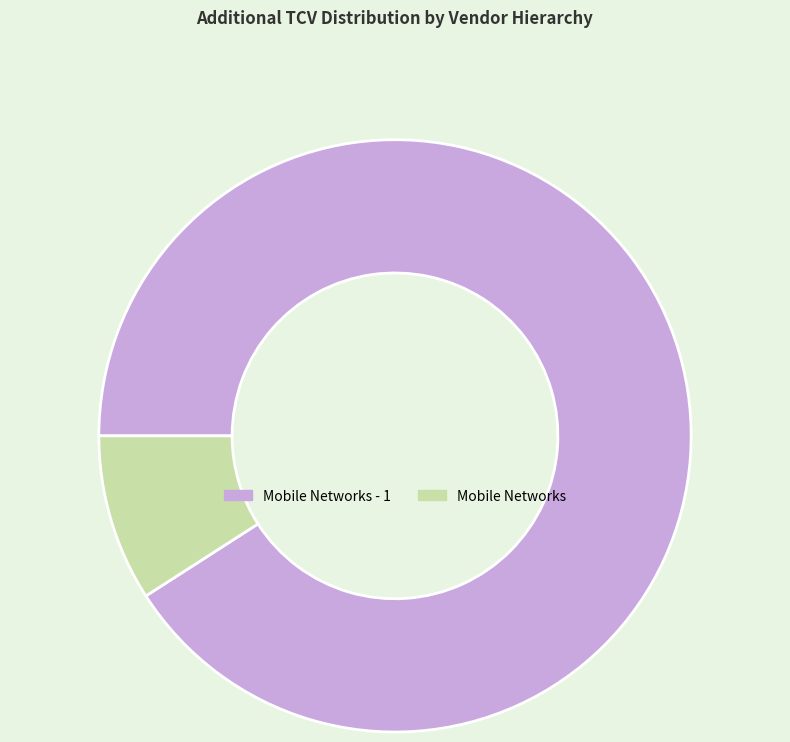

How many segments does this pie chart have?

2